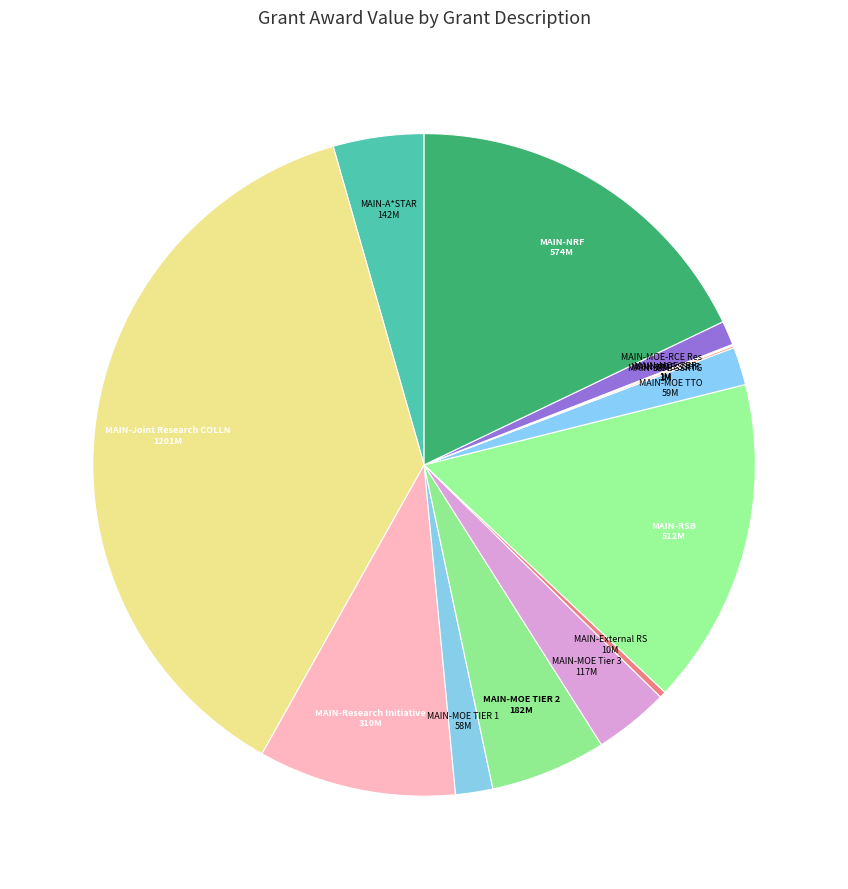

Rank the categories by value from lowest to highest.

MAIN-MOE SSHR, MAIN-MOE TRF, MAIN-MOE SSRTG, MAIN-External RS, MAIN-MOE-RCE Res, MAIN-MOE TIER 1, MAIN-MOE TTO, MAIN-MOE Tier 3, MAIN-A*STAR, MAIN-MOE TIER 2, MAIN-Research Initiative, MAIN-RSB, MAIN-NRF, MAIN-Joint Research COLLN